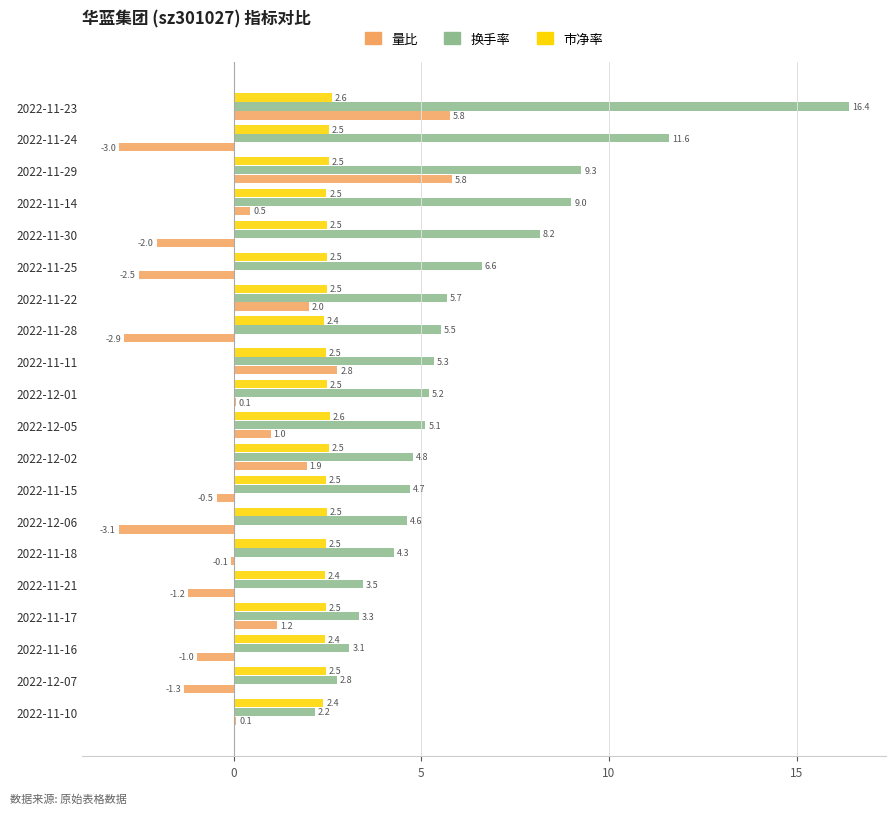

What is the approximate value of 换手率 at 2022-11-11?

5.3